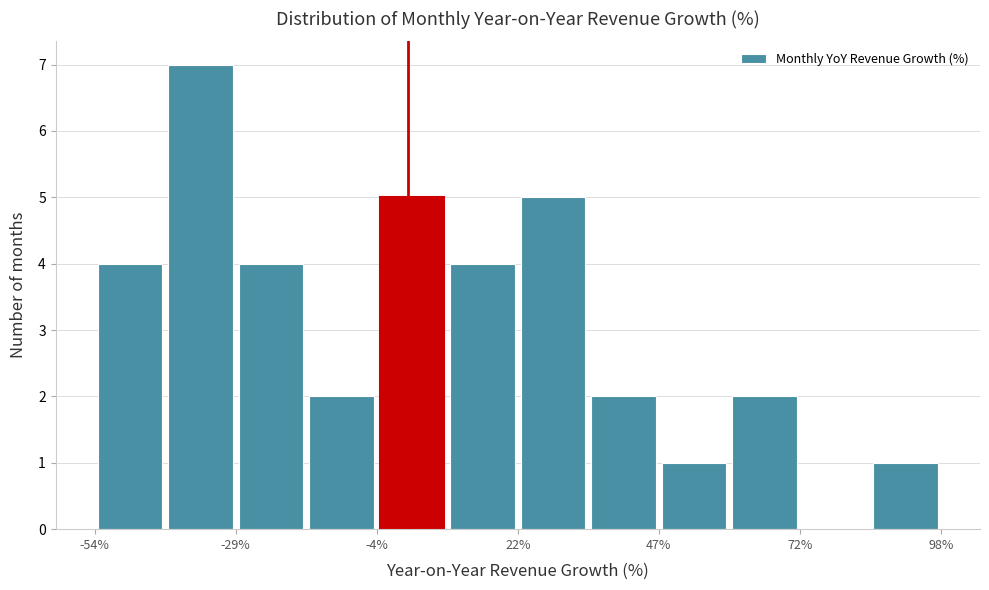

Around what value on the x-axis is the tallest bar? Give the approximate position of its centre, as read against the axis.

-35